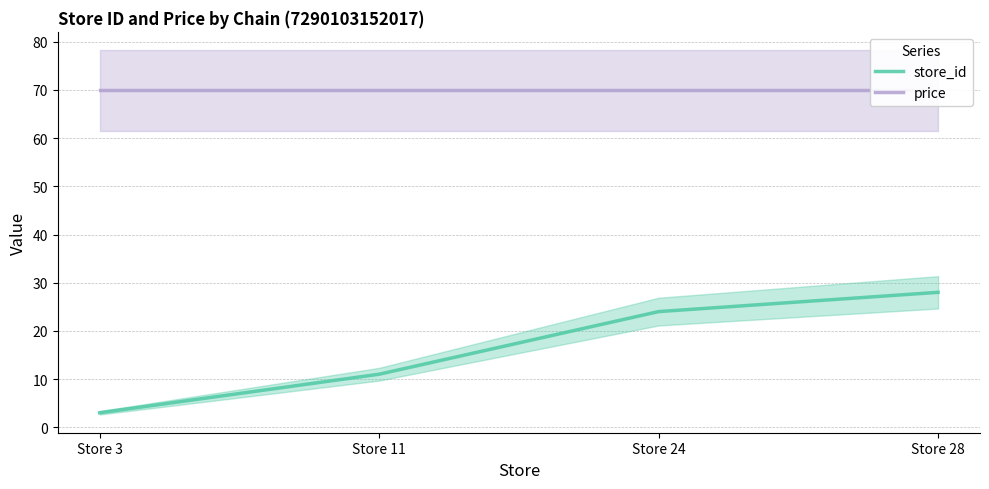

Reading left to right, transcribe all the data shown in this chart.

store_id: Store 3=3.0	Store 11=11.0	Store 24=24.0	Store 28=28.0
price: Store 3=69.9	Store 11=69.9	Store 24=69.9	Store 28=69.9